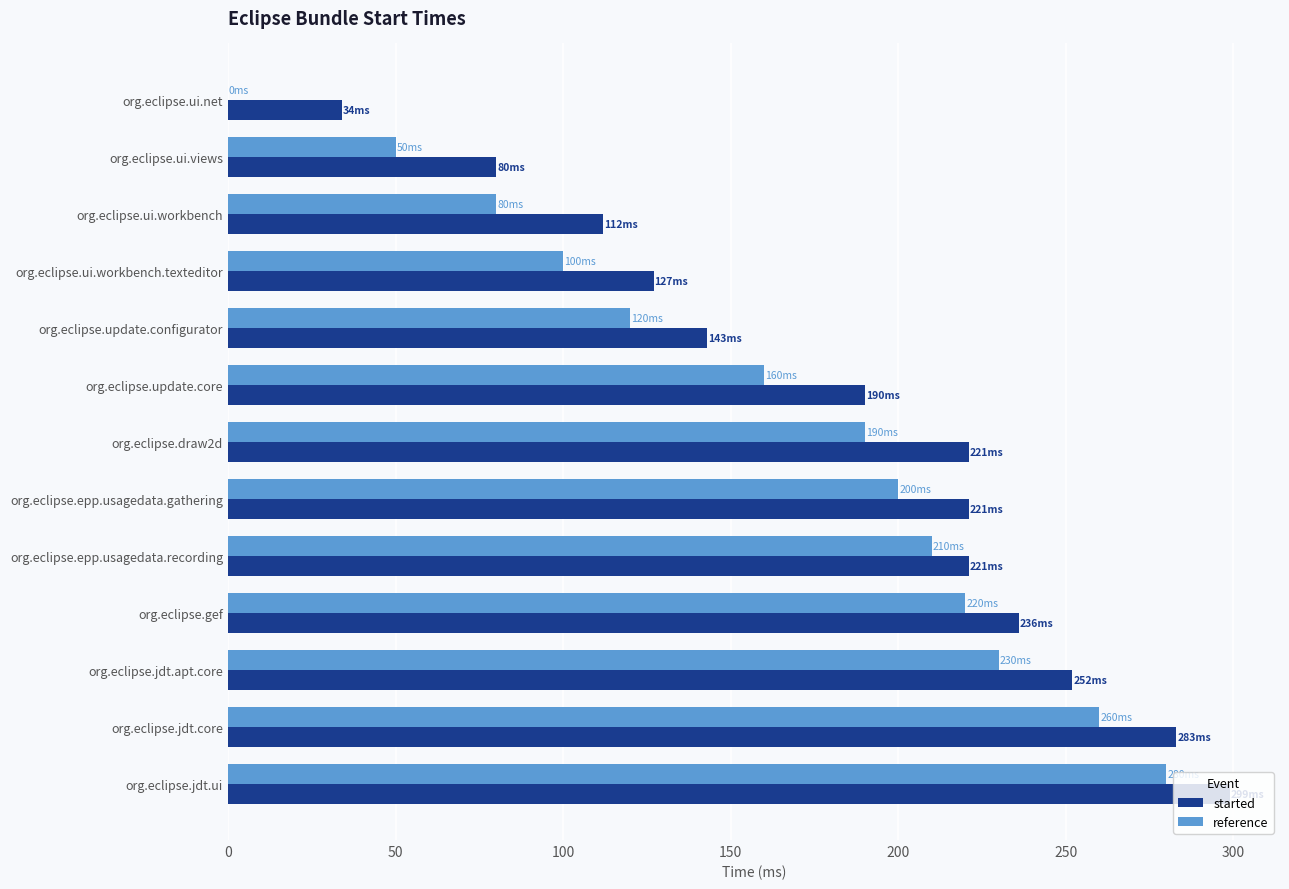

Is it true that started equals 221 at org.eclipse.epp.usagedata.gathering?

True